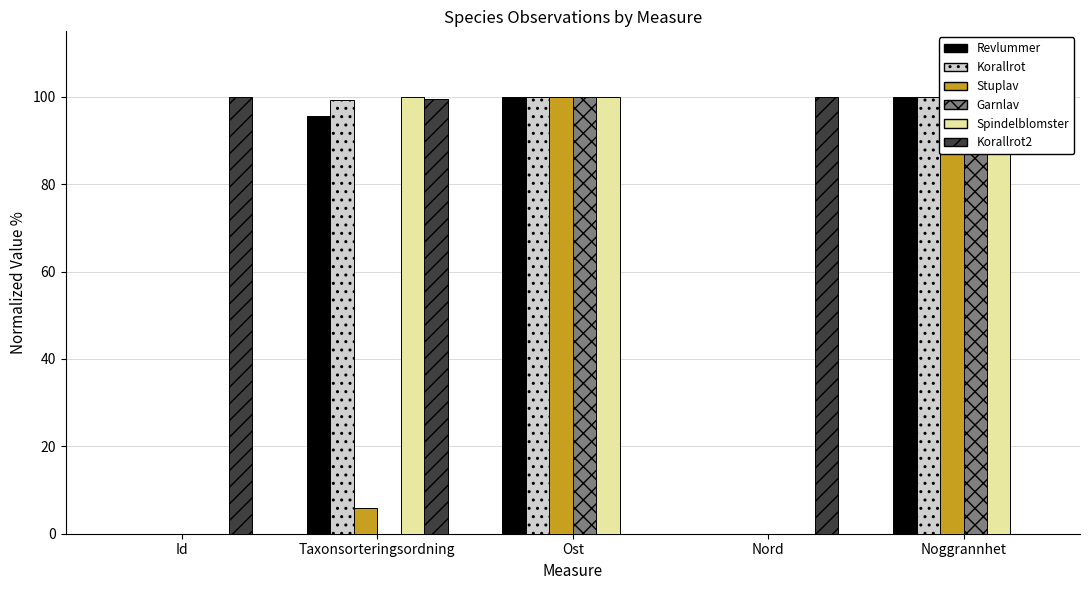

Reading left to right, transcribe all the data shown in this chart.

Revlummer: 0.0	95.6	100.0	0.0	100.0
Korallrot: 0.0	99.4	100.0	0.0	100.0
Stuplav: 0.0	5.8	100.0	0.0	100.0
Garnlav: 0.0	0.0	100.0	0.0	100.0
Spindelblomster: 0.0	100.0	100.0	0.0	100.0
Korallrot2: 100.0	99.5	0.0	100.0	0.0